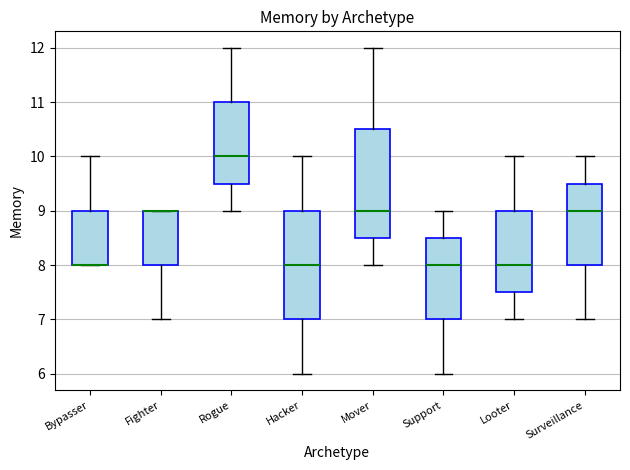

Reading left to right, transcribe this box plot: for each box, give where its median line is, the range the box spans, and where its two whiskers end, as read against the y-axis. The values are not printed on the chart, so give them approximately, as read against the axis.

Bypasser: median 8.0 (drawn on the box's lower edge), box 8.0 to 9.0, whiskers 8.0 to 10.0
Fighter: median 9.0 (drawn on the box's upper edge), box 8.0 to 9.0, whiskers 7.0 to 9.0
Rogue: median 10.0, box 9.5 to 11.0, whiskers 9.0 to 12.0
Hacker: median 8.0, box 7.0 to 9.0, whiskers 6.0 to 10.0
Mover: median 9.0, box 8.5 to 10.5, whiskers 8.0 to 12.0
Support: median 8.0, box 7.0 to 8.5, whiskers 6.0 to 9.0
Looter: median 8.0, box 7.5 to 9.0, whiskers 7.0 to 10.0
Surveillance: median 9.0, box 8.0 to 9.5, whiskers 7.0 to 10.0